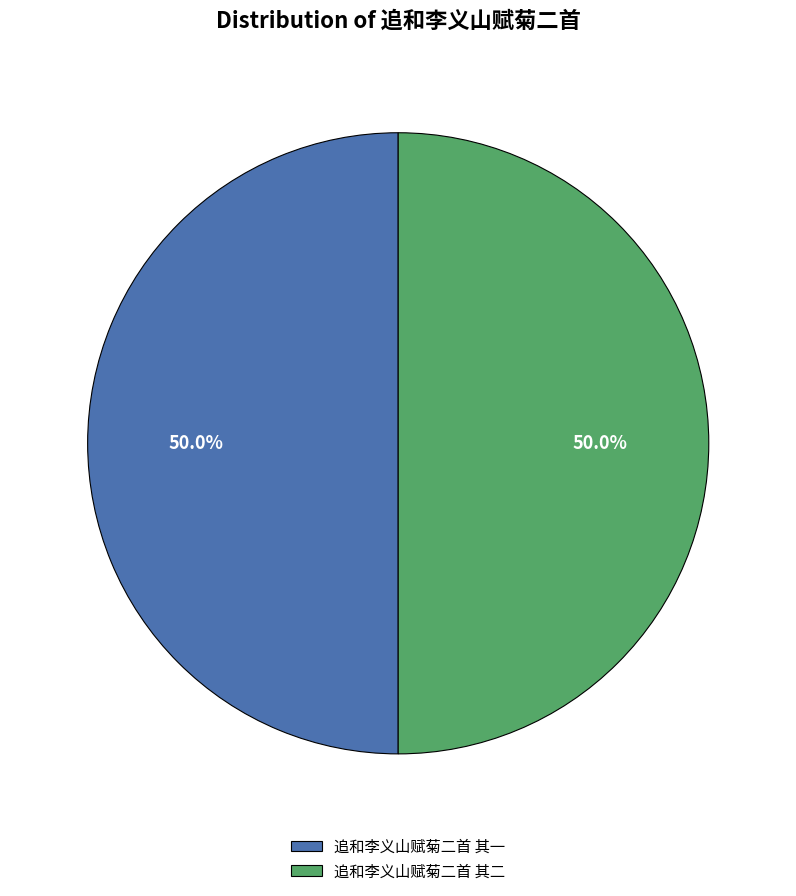

To the nearest percent, what is the average slice percentage?

50%